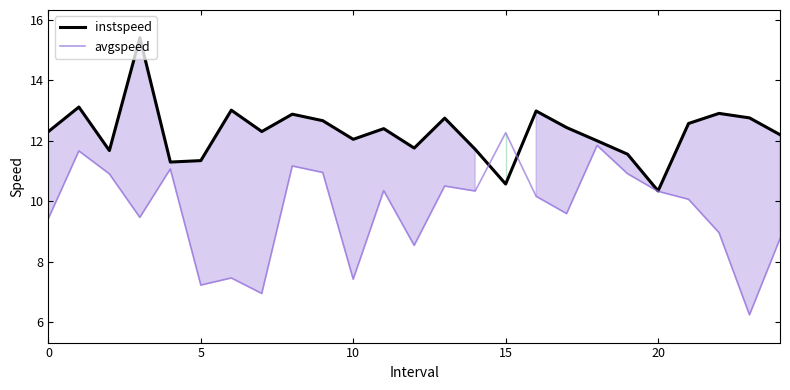

Which series changed the most between 15 and 22?

avgspeed